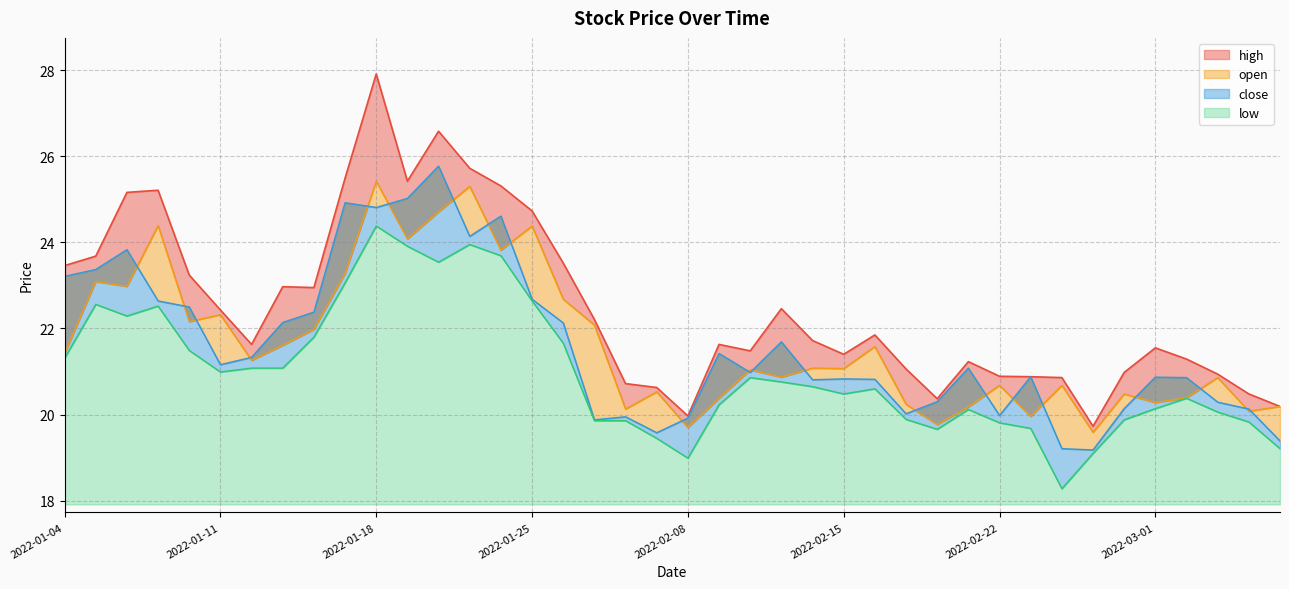

How many lines are shown in the chart?

4